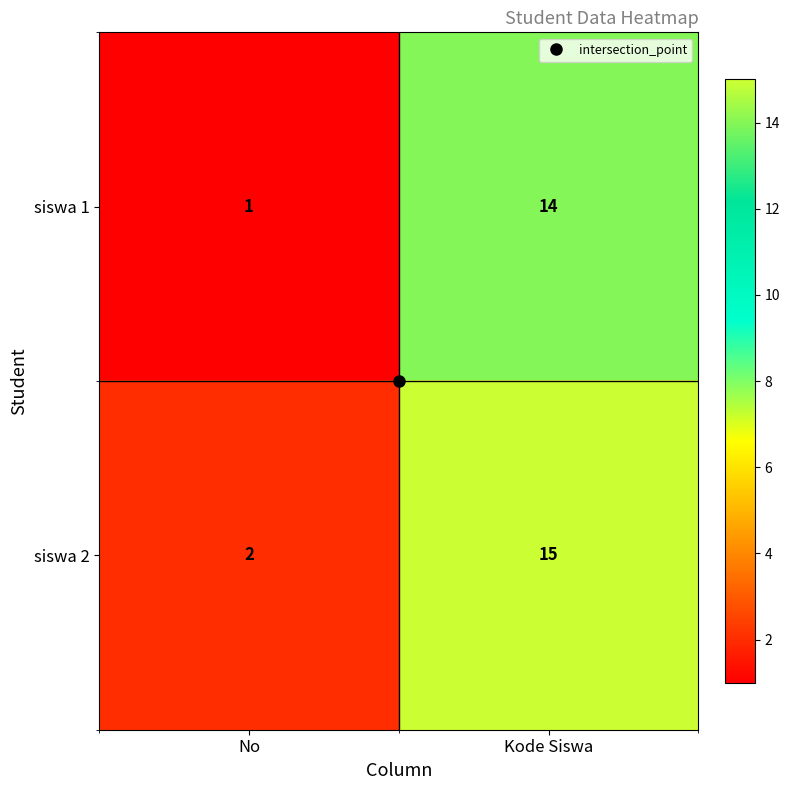

What is the sum of the siswa 1 values at No and Kode Siswa?

15